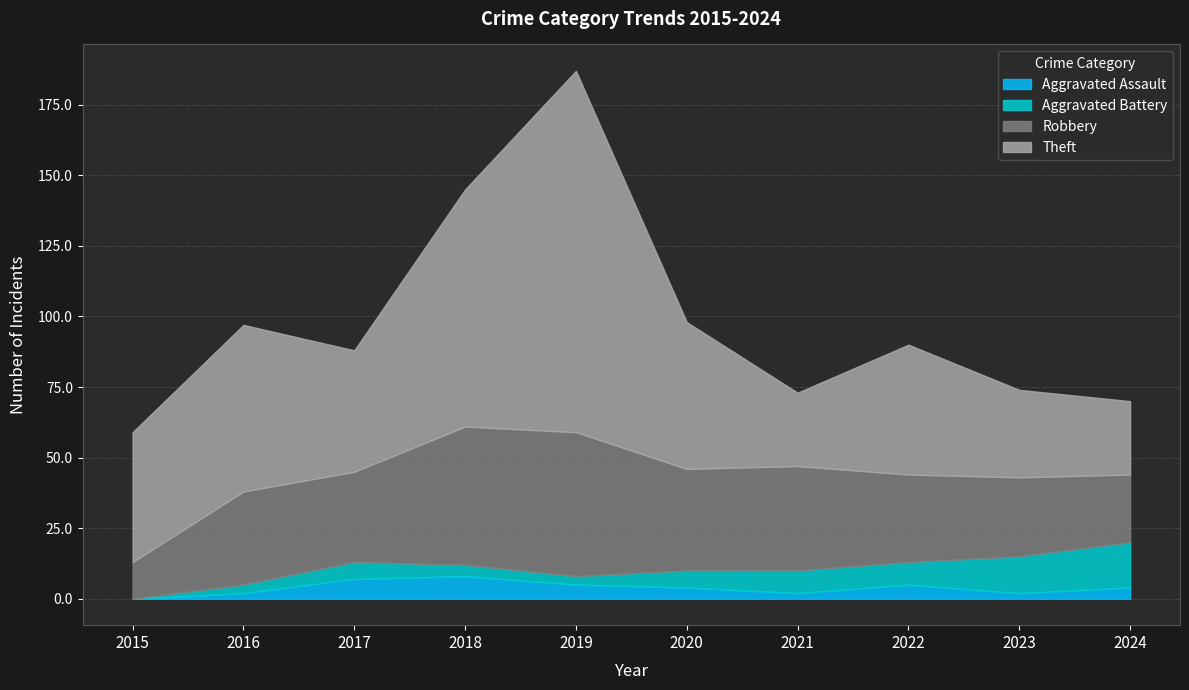

What is the difference between the Aggravated Battery values at 2018 and 2022?

4